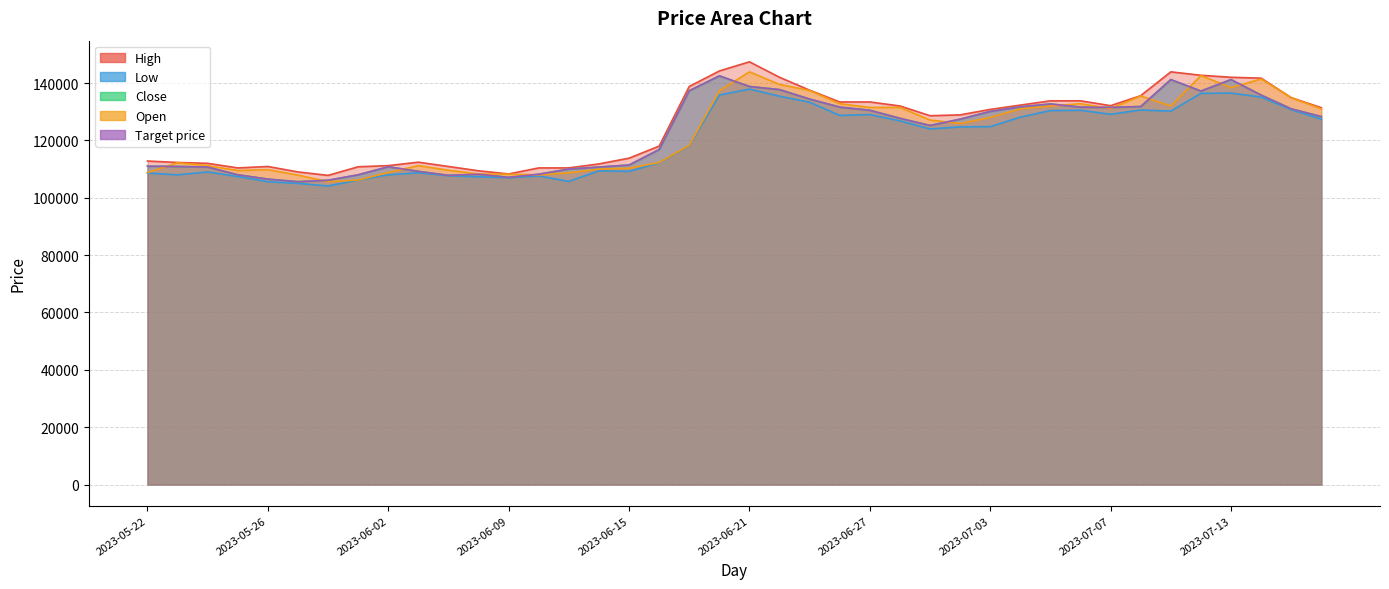

Which category has the highest value in the Target price series?

2023-06-20